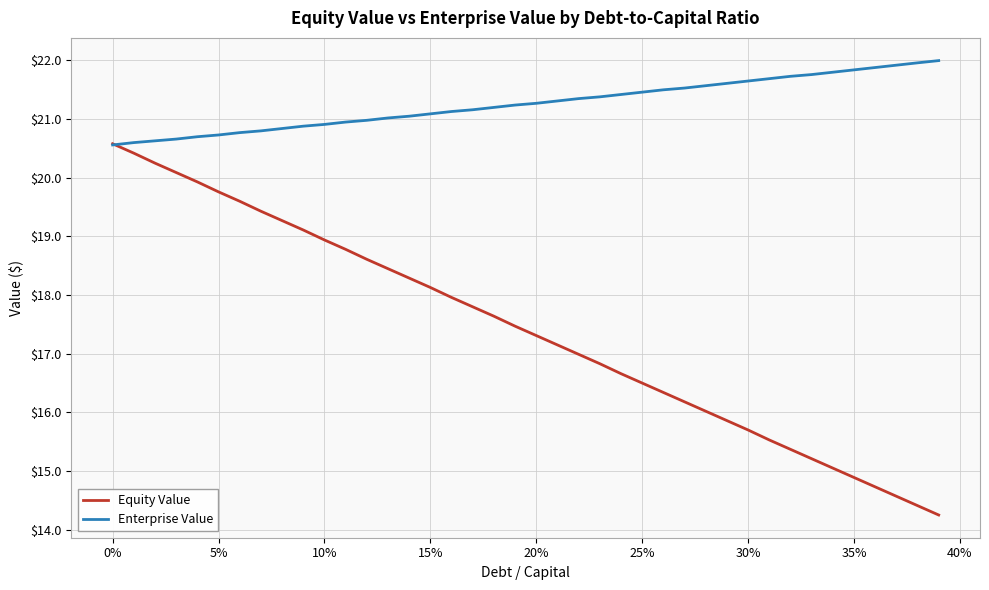

What is the highest value of the Equity Value series?

20.6